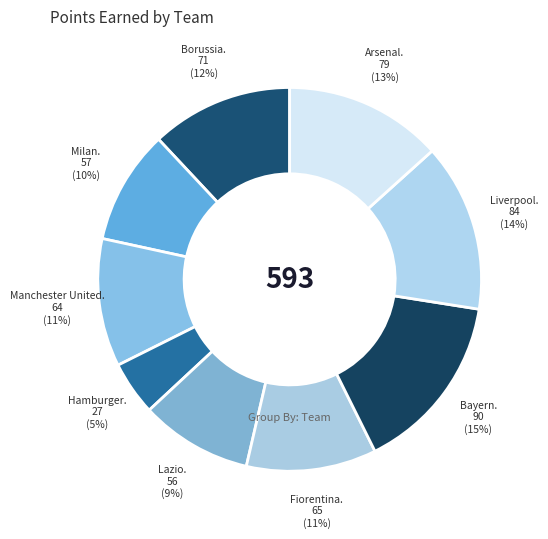

How many slices are in this pie chart?

9